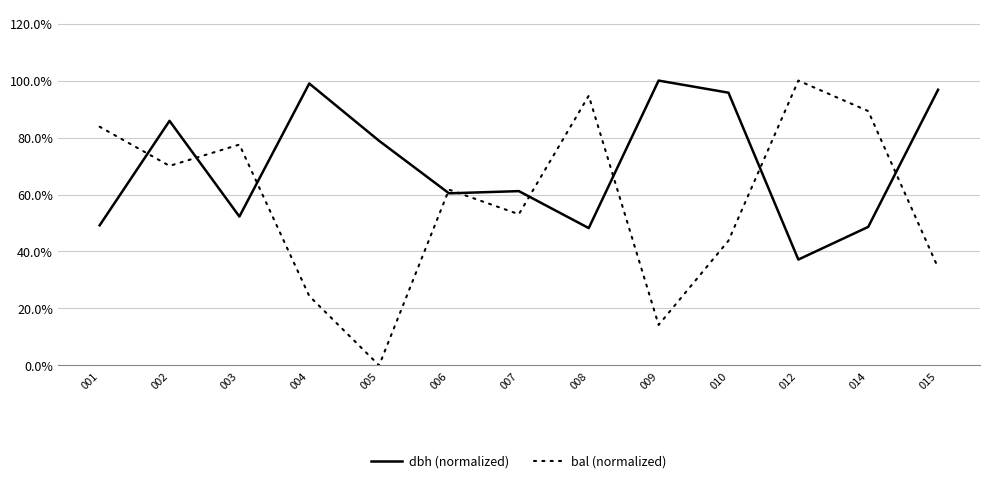

What is the value of the bal (normalized) point at the 12th from the left?

0.9